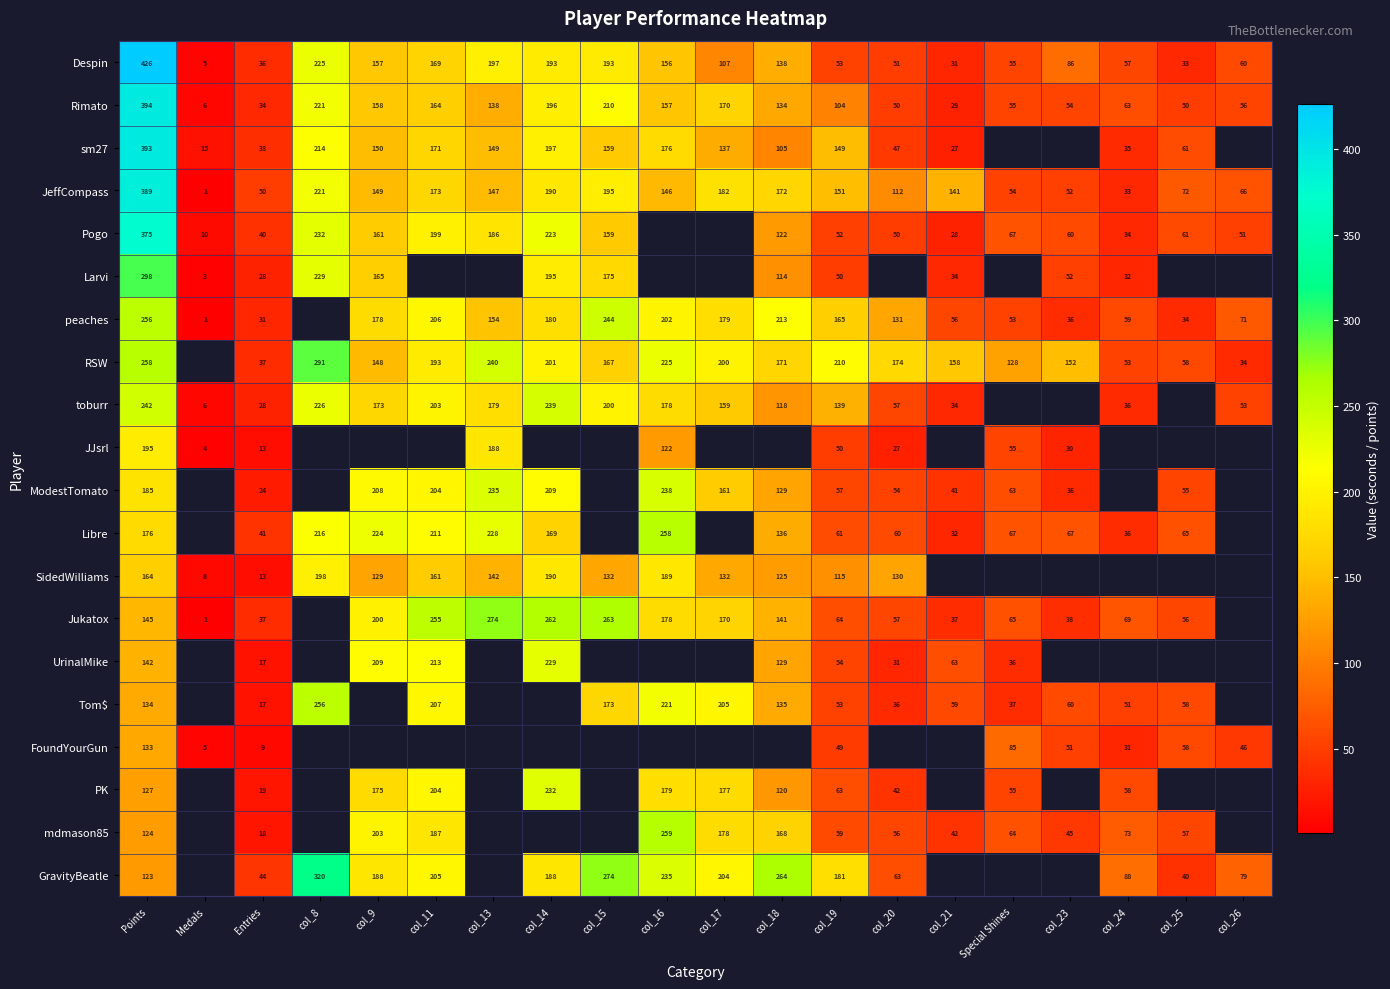

Where does the Despin series first go above 107?

Points